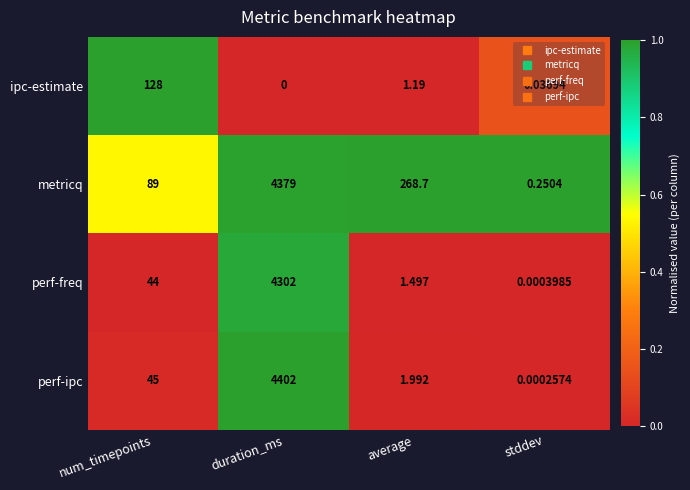

What is the total value across all series at num_timepoints?

306.0